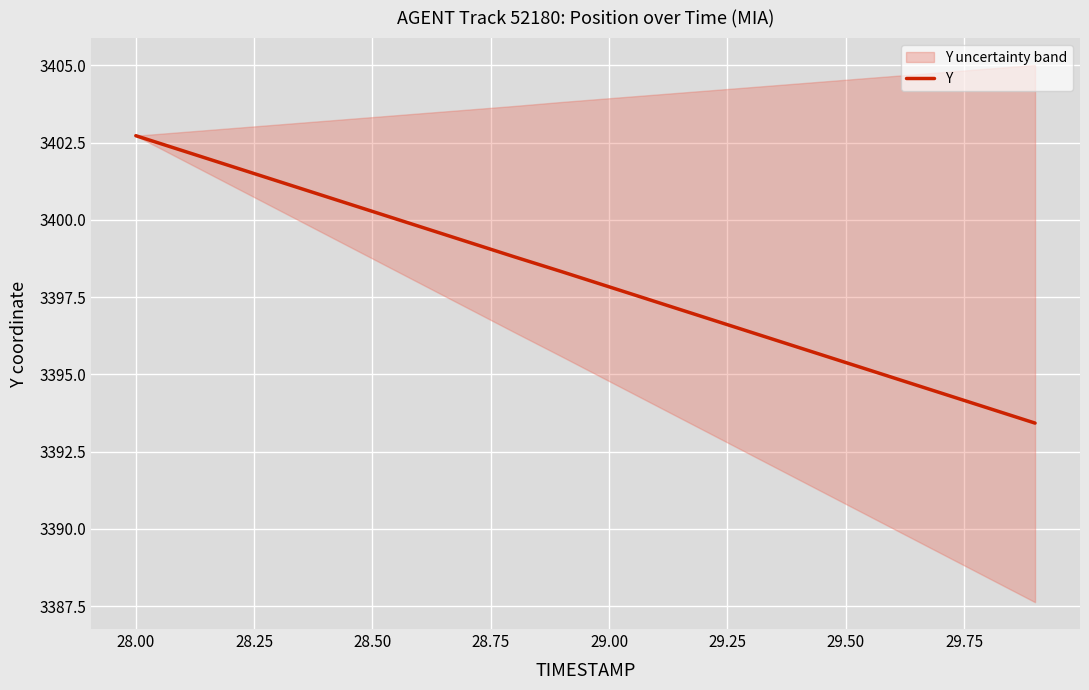

What is the lowest value of the Y series?

3393.4